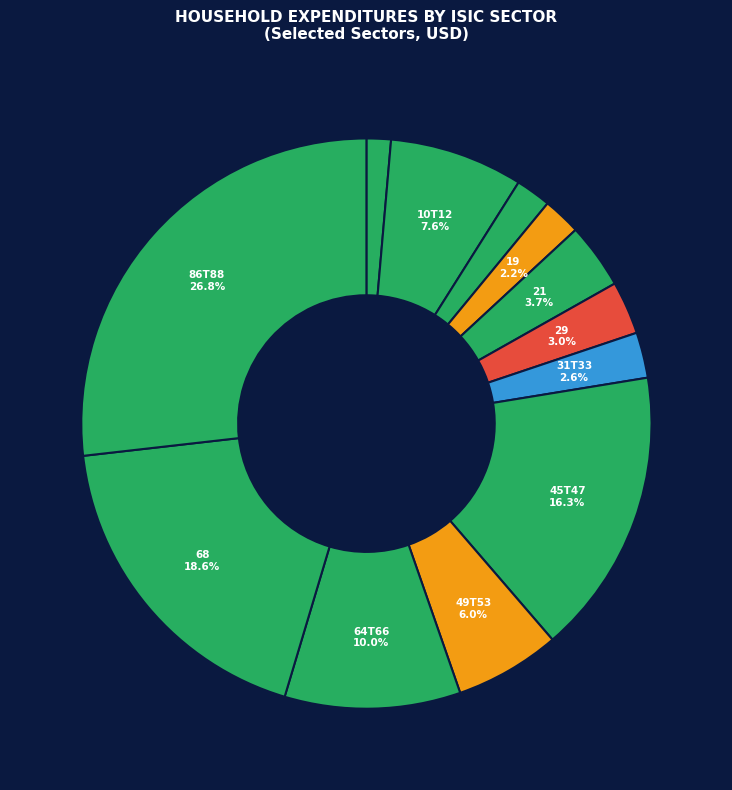

How many segments does this pie chart have?

12